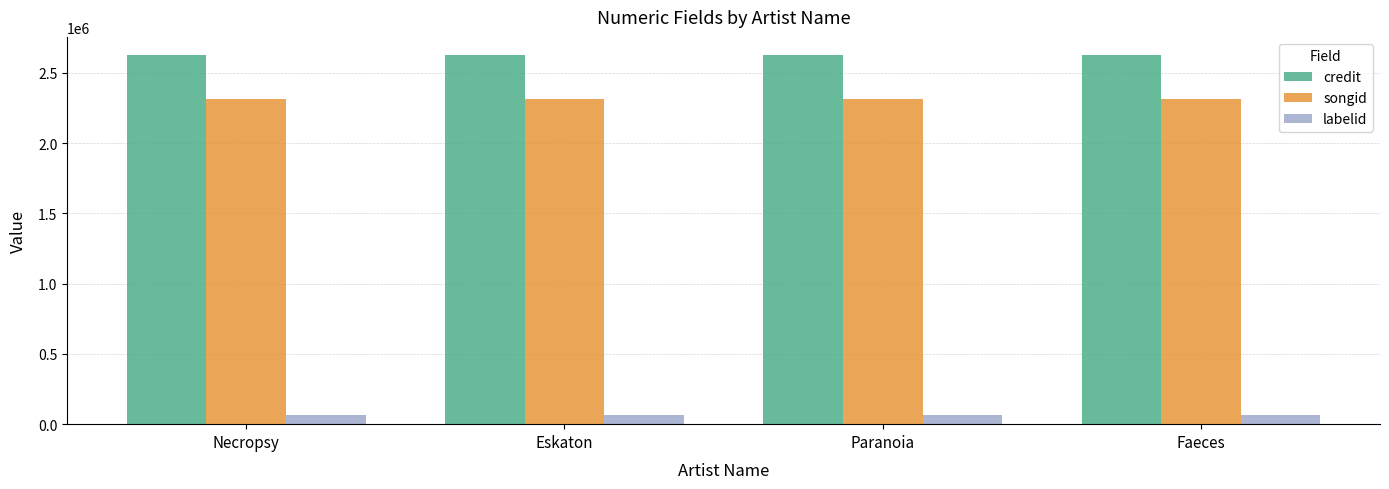

Reading left to right, list all the values displayed in this chart.

credit: 2624477	2624477	2624477	2624477
songid: 2316302	2316302	2316302	2316302
labelid: 62401	62401	62401	62401